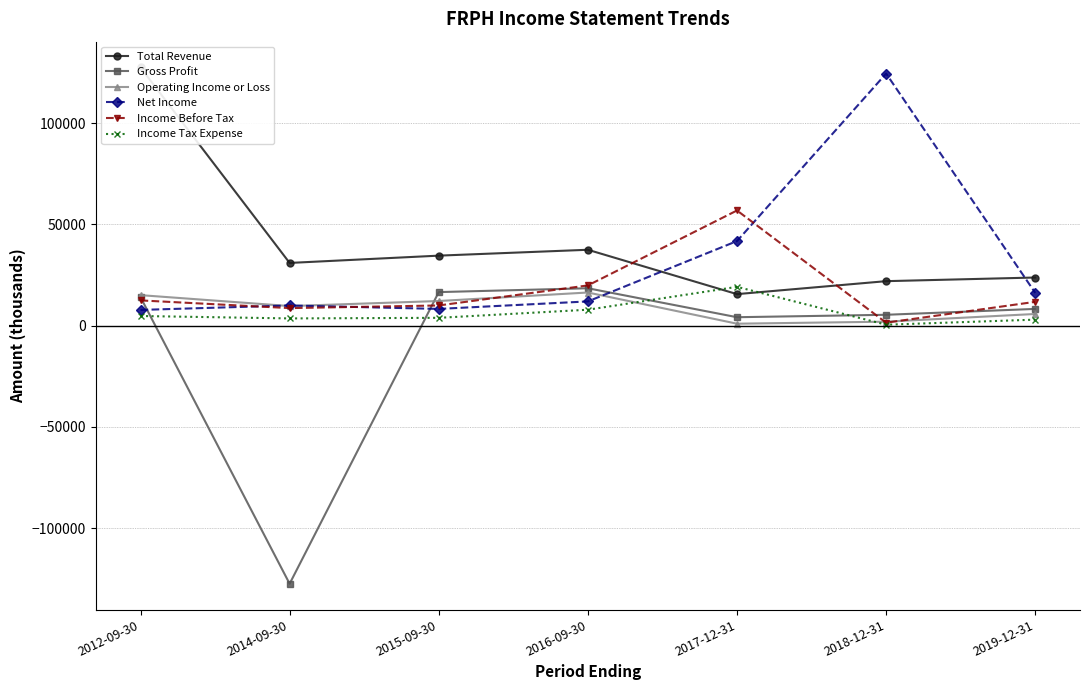

Count the number of categories in the chart.

7